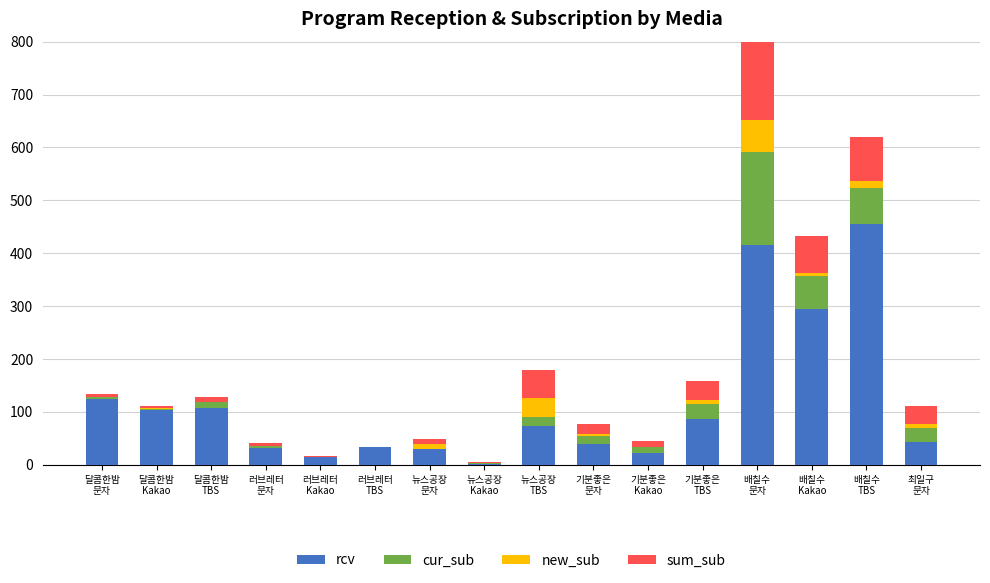

Reading left to right, transcribe all the data shown in this chart.

rcv: 124	104	108	31	14	34	29	2	73	39	23	87	416	294	455	44
cur_sub: 5	2	10	4	1	0	1	1	17	15	11	27	175	62	69	25
new_sub: 0	2	0	1	0	0	9	1	36	4	0	9	61	7	13	9
sum_sub: 5	4	10	5	1	0	10	2	53	19	11	36	236	69	82	34